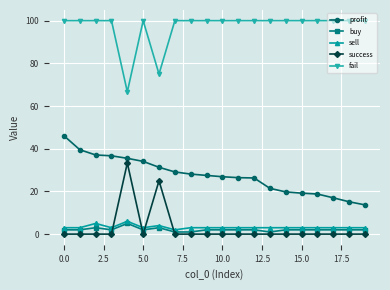

What is the value of the profit point at the 8th from the left?

29.1